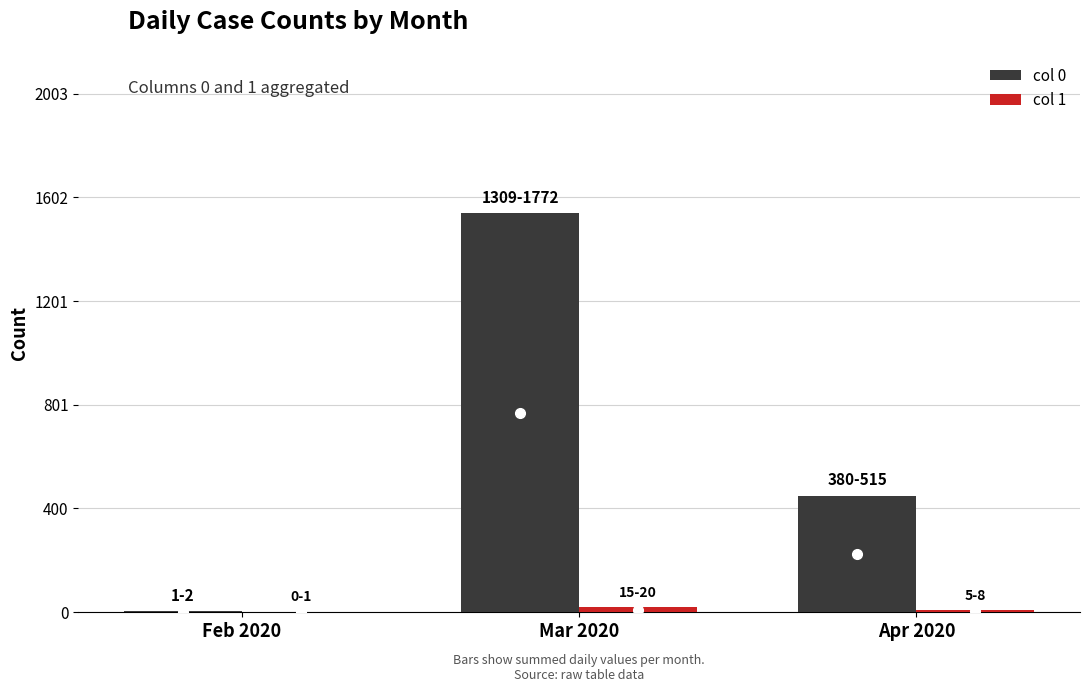

At which label does col 0 reach its peak?

Mar 2020